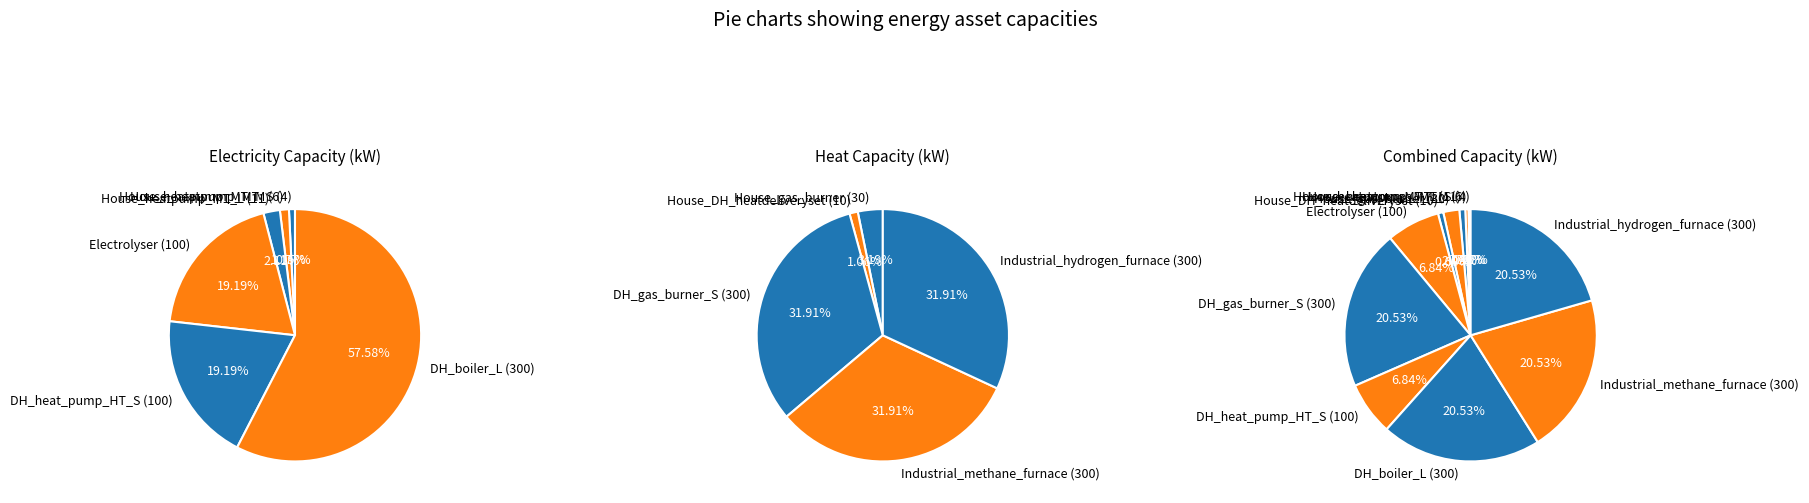

Which slice is the smallest?

House_gas_burner